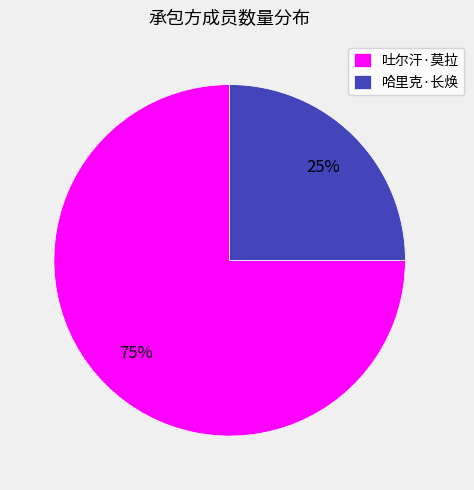

To the nearest percent, what portion does 哈里克·长焕 represent?

25%